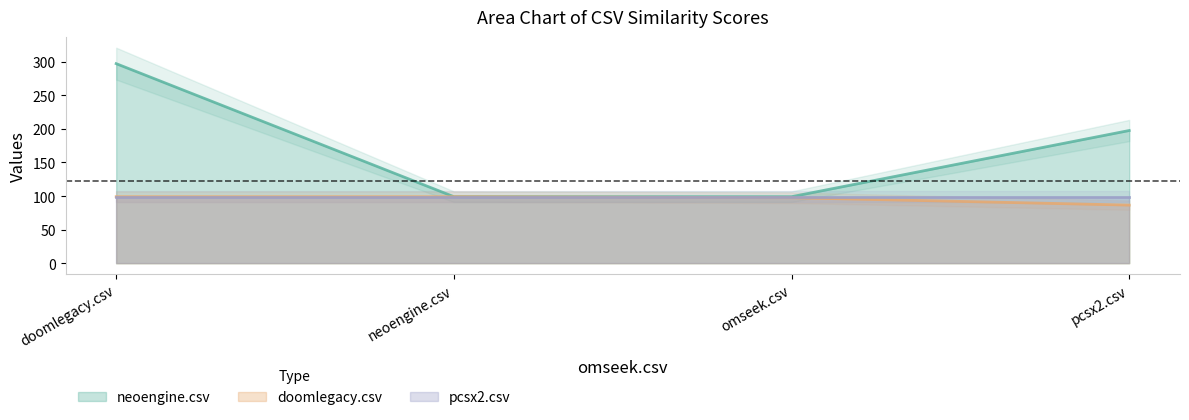

True or false: neoengine.csv and doomlegacy.csv intersect in this chart.

False